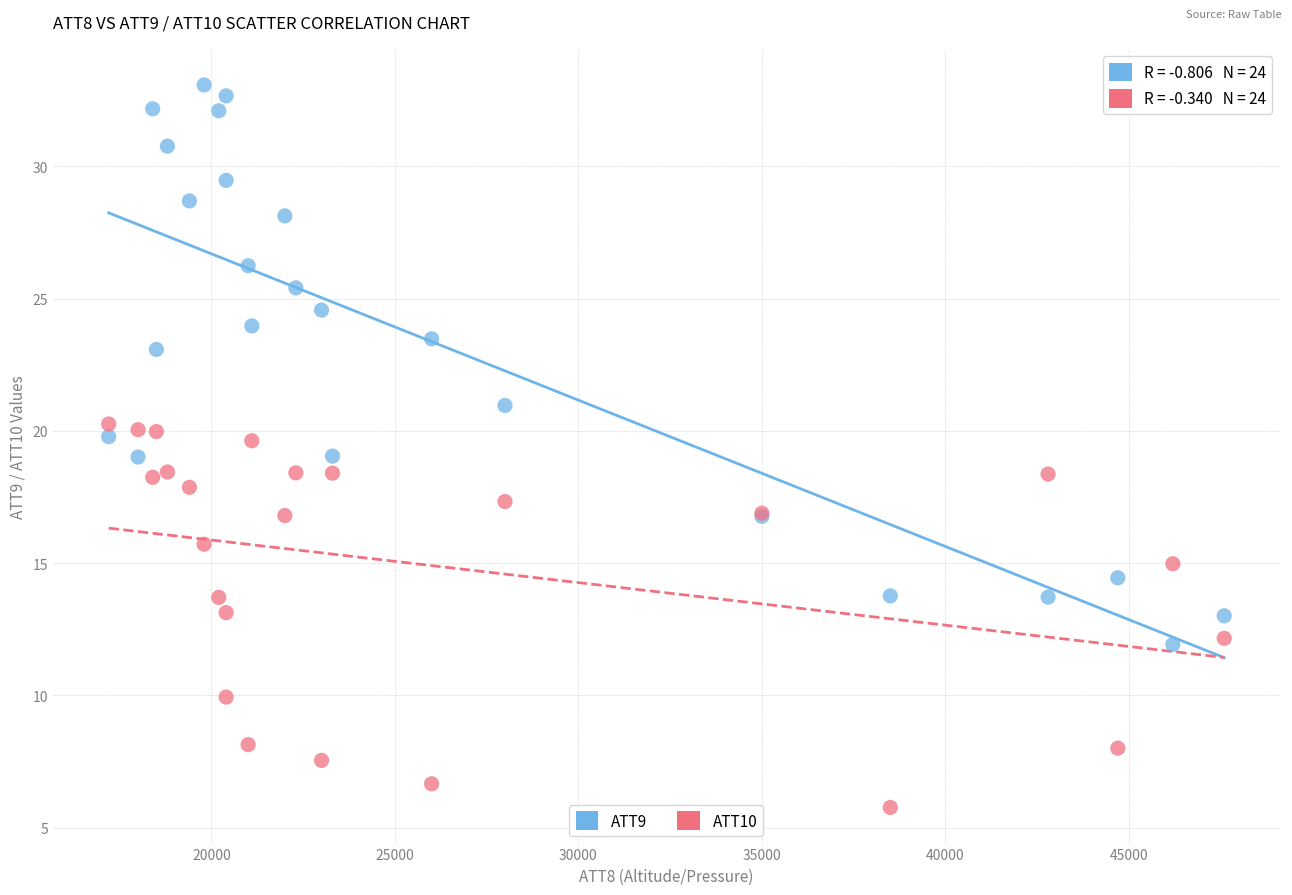

Which series reaches the minimum Y coordinate?

ATT10